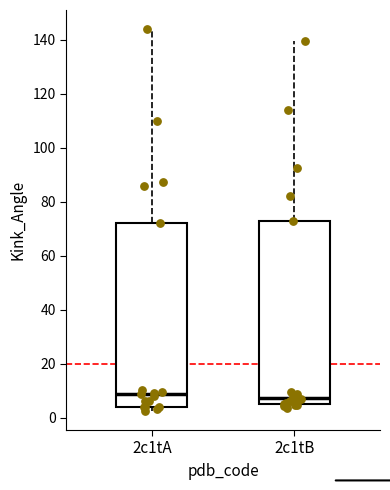

Reading left to right, read every box against the y-axis: the position of its median line, the range the box covers, and the ends of its whiskers. The values are not printed on the chart, so give them approximately, as read against the axis.

2c1tA: median 8, box 4 to 72, whiskers 2 to 144
2c1tB: median 8, box 4 to 72, whiskers 4 (just below the box's lower edge) to 140